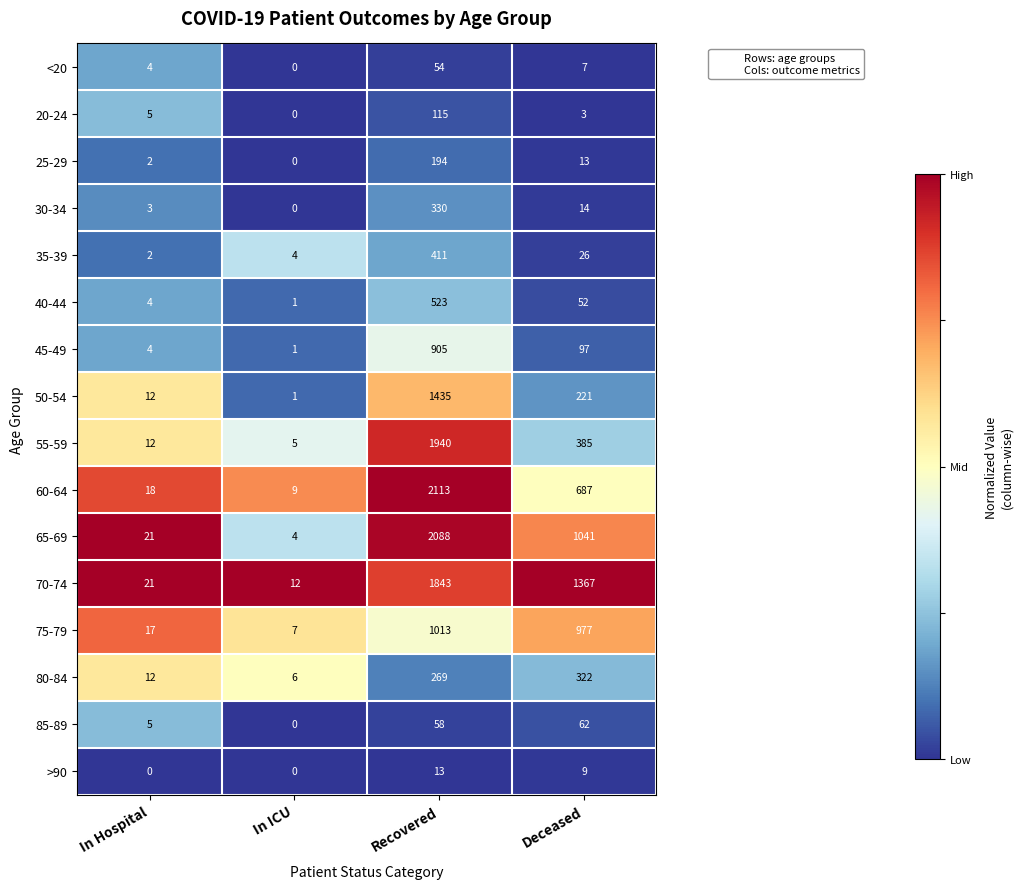

Rank the series by their maximum value, from highest to lowest.

60-64, 65-69, 55-59, 70-74, 50-54, 75-79, 45-49, 40-44, 35-39, 30-34, 80-84, 25-29, 20-24, 85-89, <20, >90